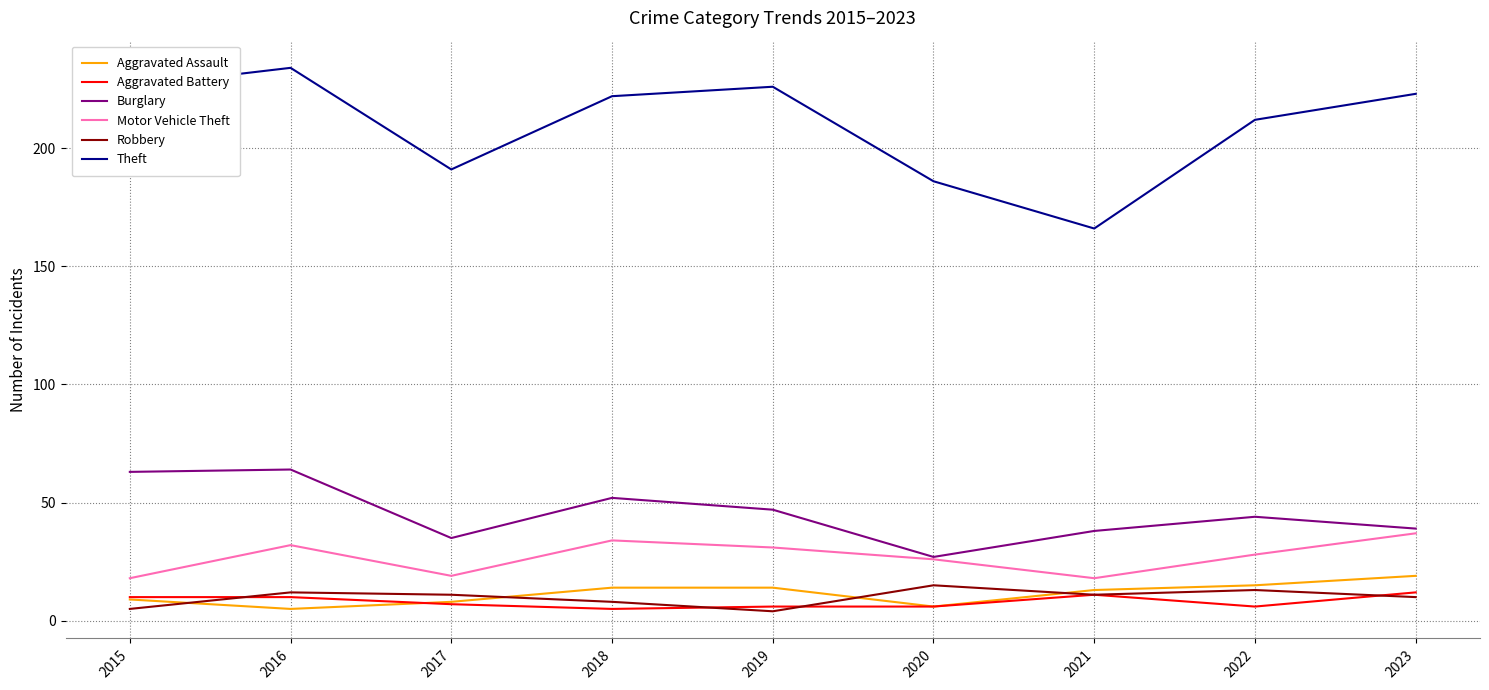

Where is the first local minimum for Motor Vehicle Theft?

2017